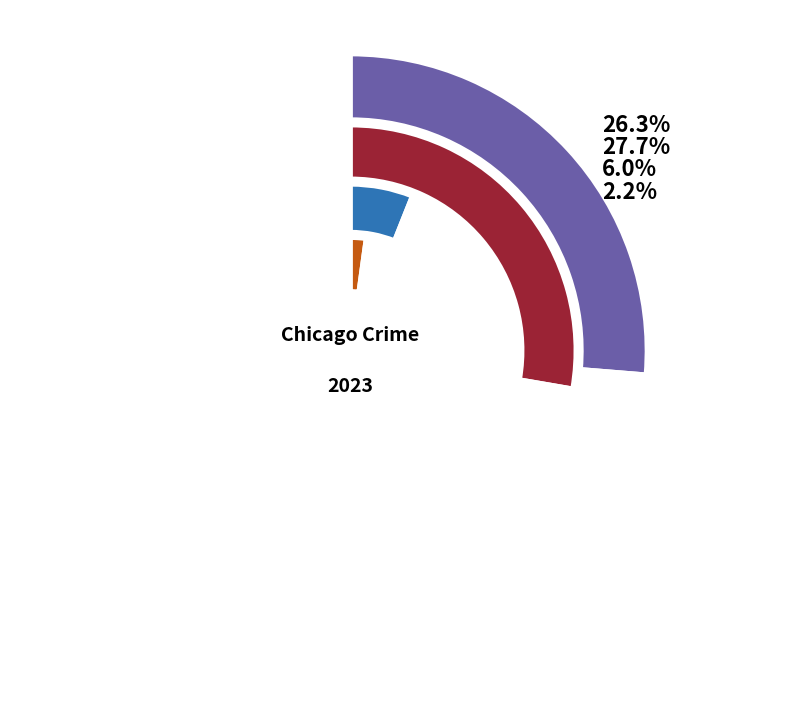

True or false: Aggravated Assault accounts for 17% of the total.

False